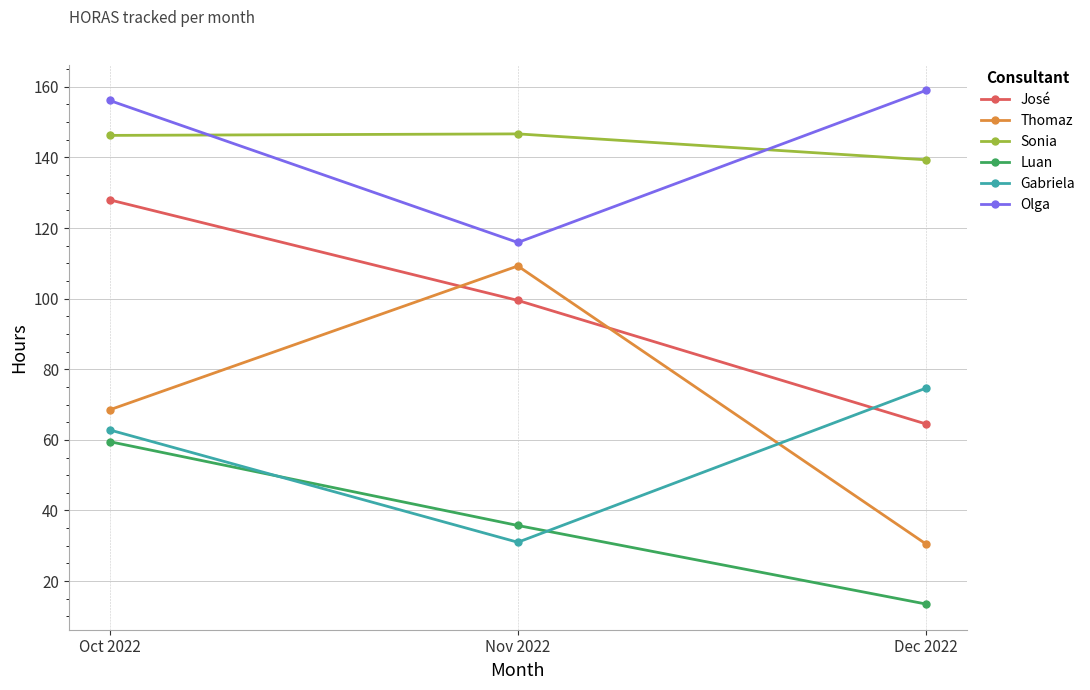

Is the value of José at Oct 2022 greater than the value of Sonia at Oct 2022?

No